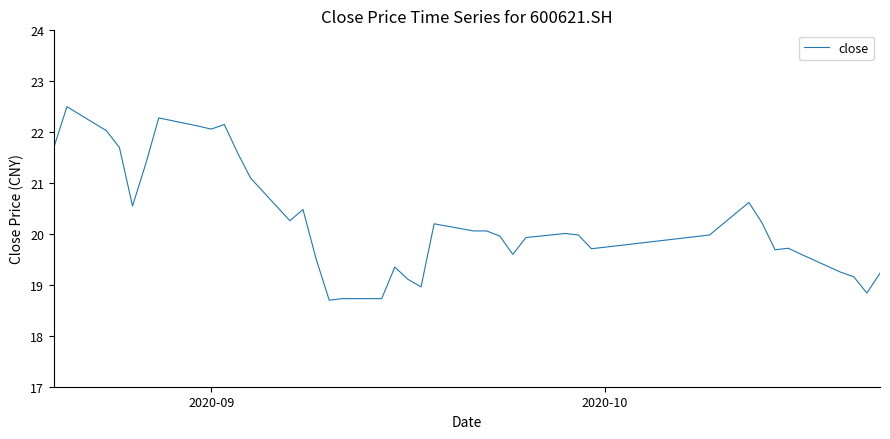

Is this an area chart (filled region under the line)?

No